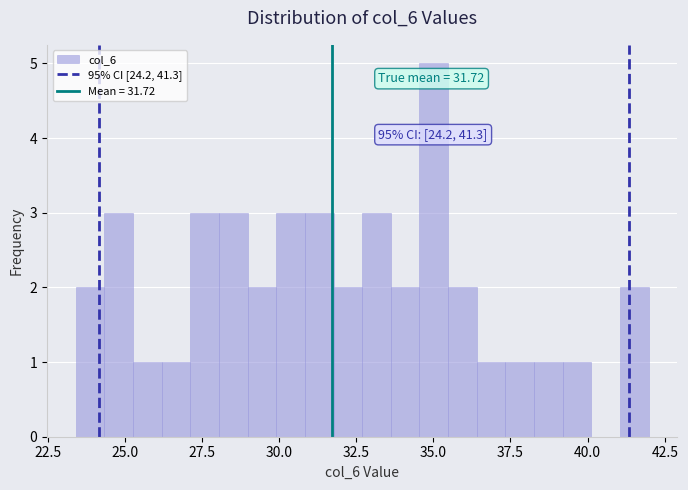

Read against the x-axis, roughly where is the centre of the tallest bar?

35.0